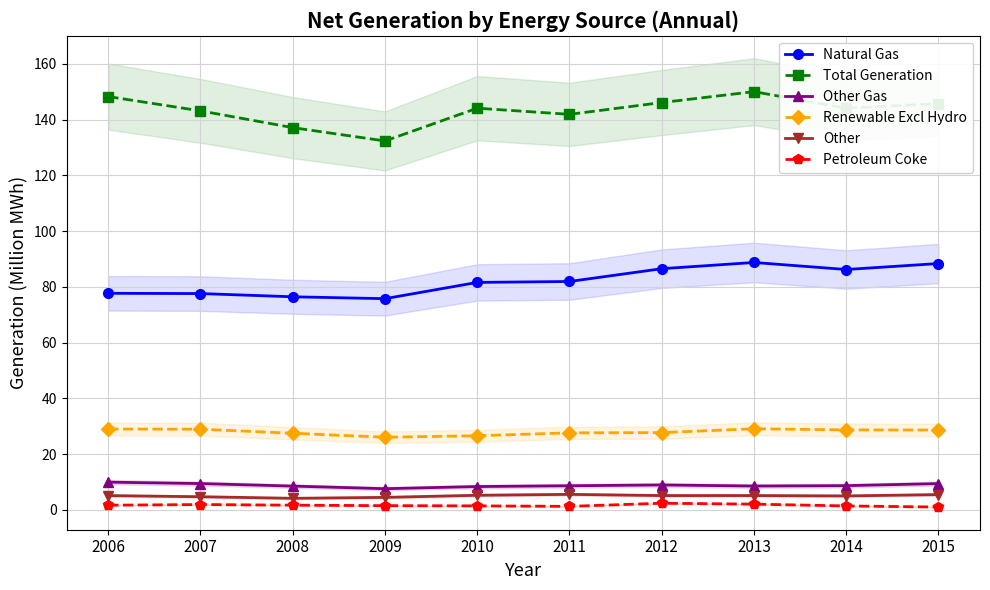

True or false: Other Gas and Total Generation cross at least once.

False